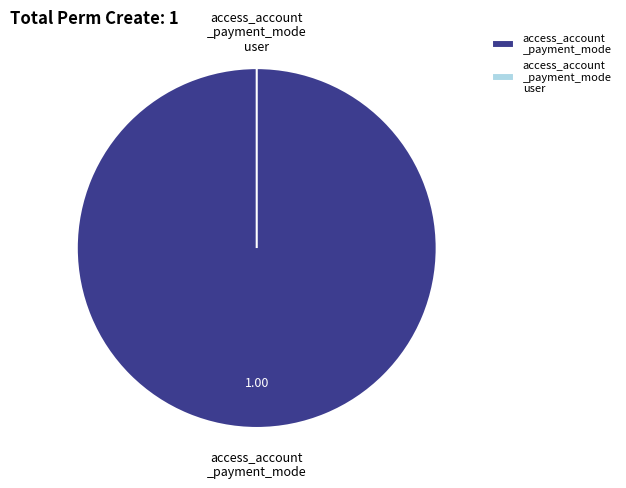

Rank the categories by value from lowest to highest.

access_account_payment_modeuser, access_account_payment_mode